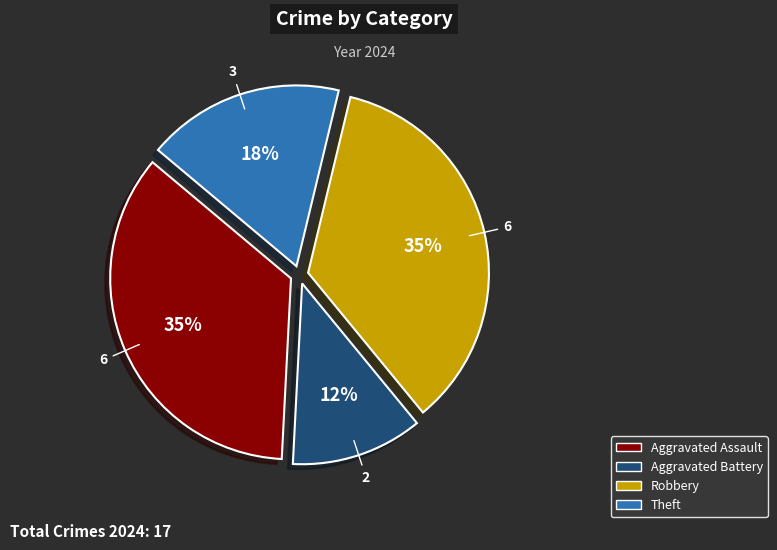

Count the number of slices in the pie.

4